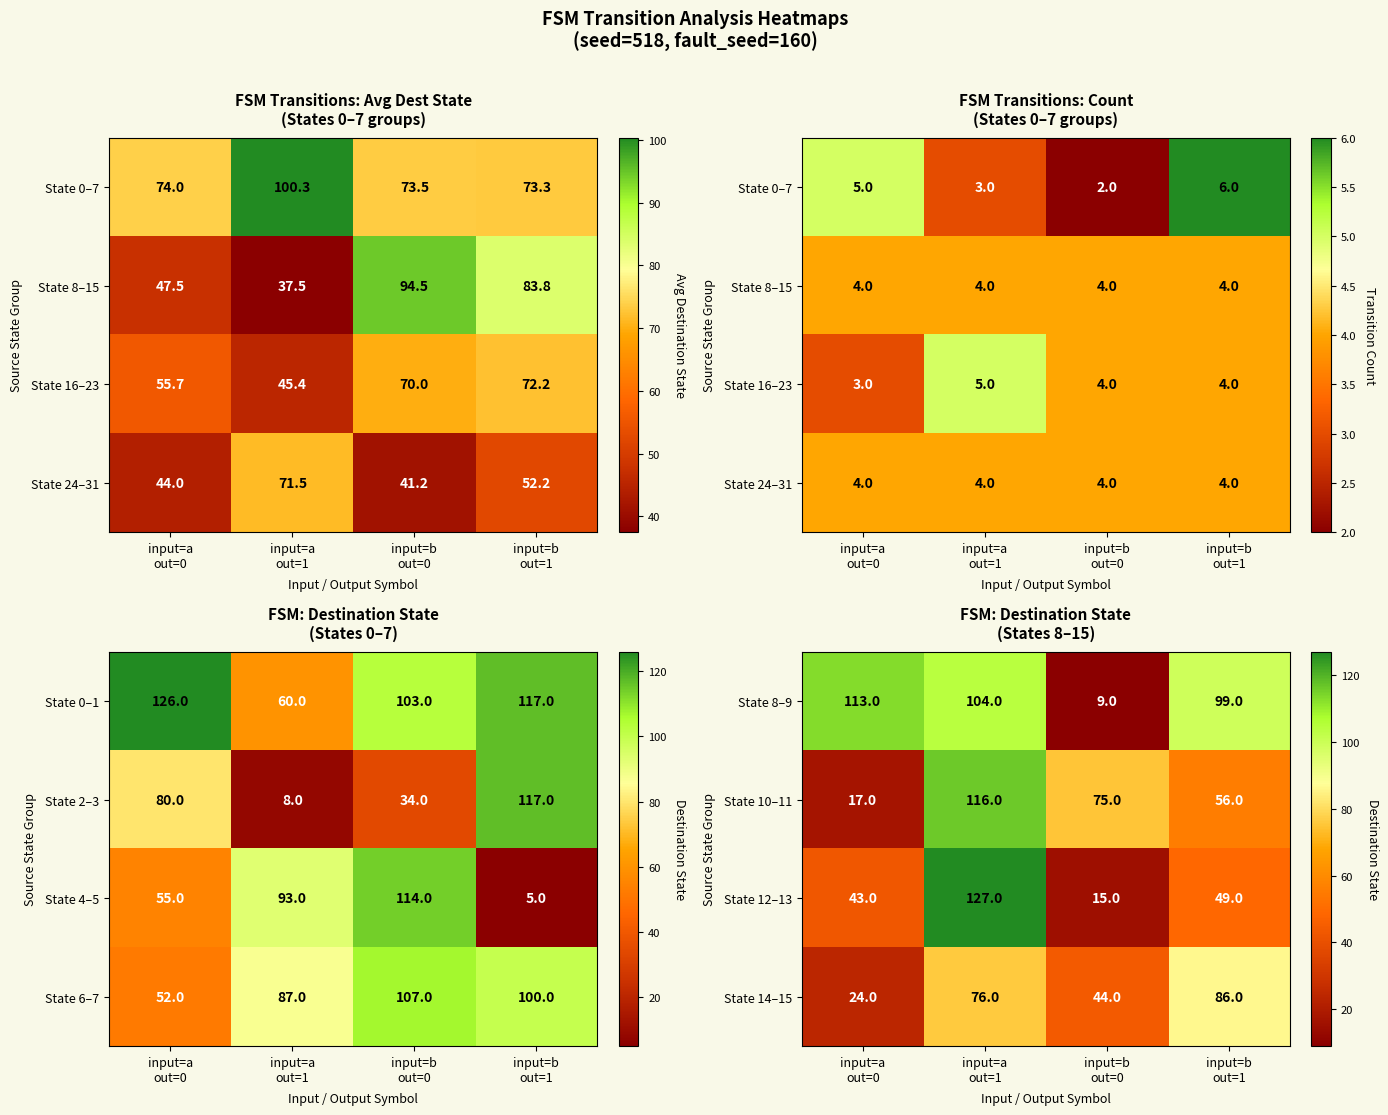

What is the average value of the State 10–11 series?

66